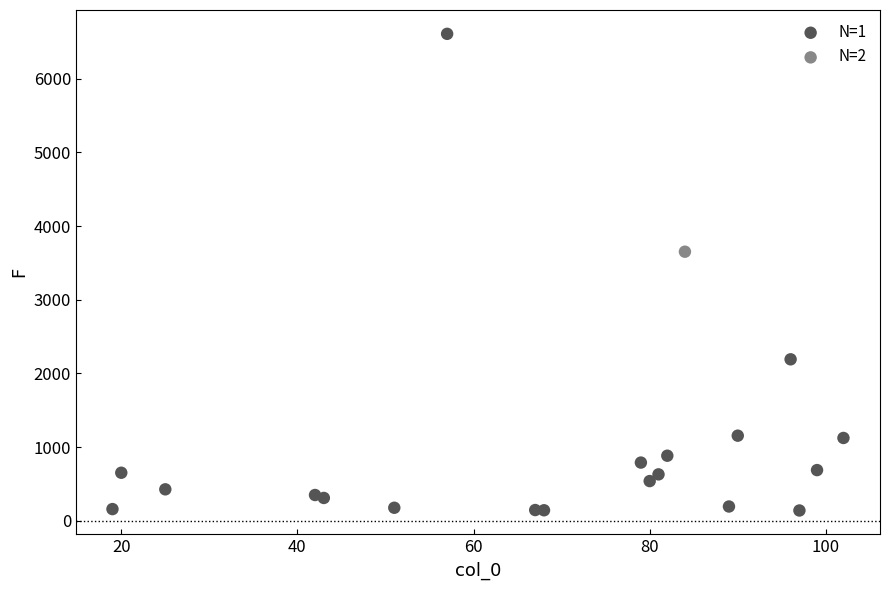

What are all the series names shown in the legend?

N=1, N=2